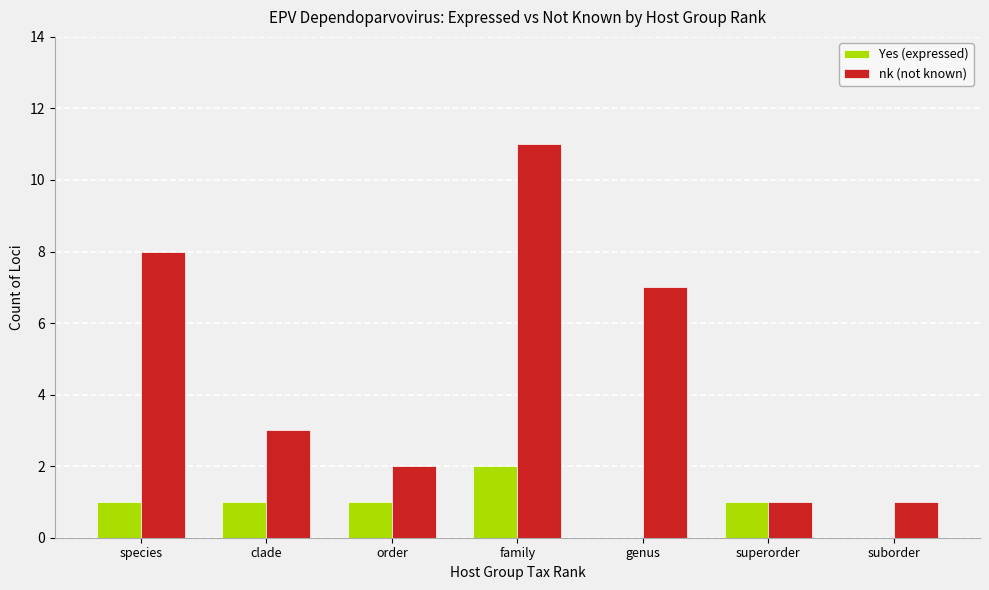

What is the maximum value shown in the chart?

11